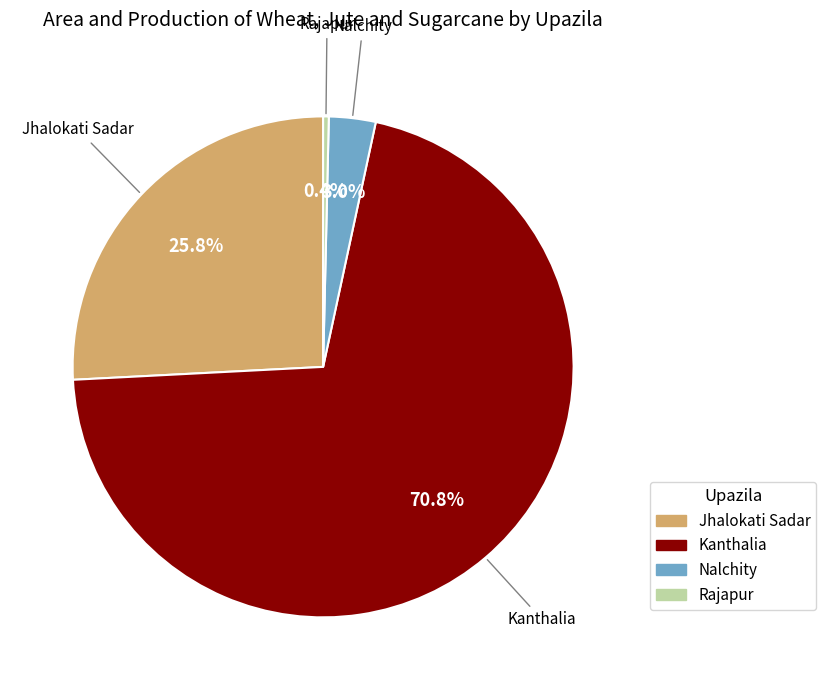

Which has a higher value, Nalchity or Rajapur?

Nalchity